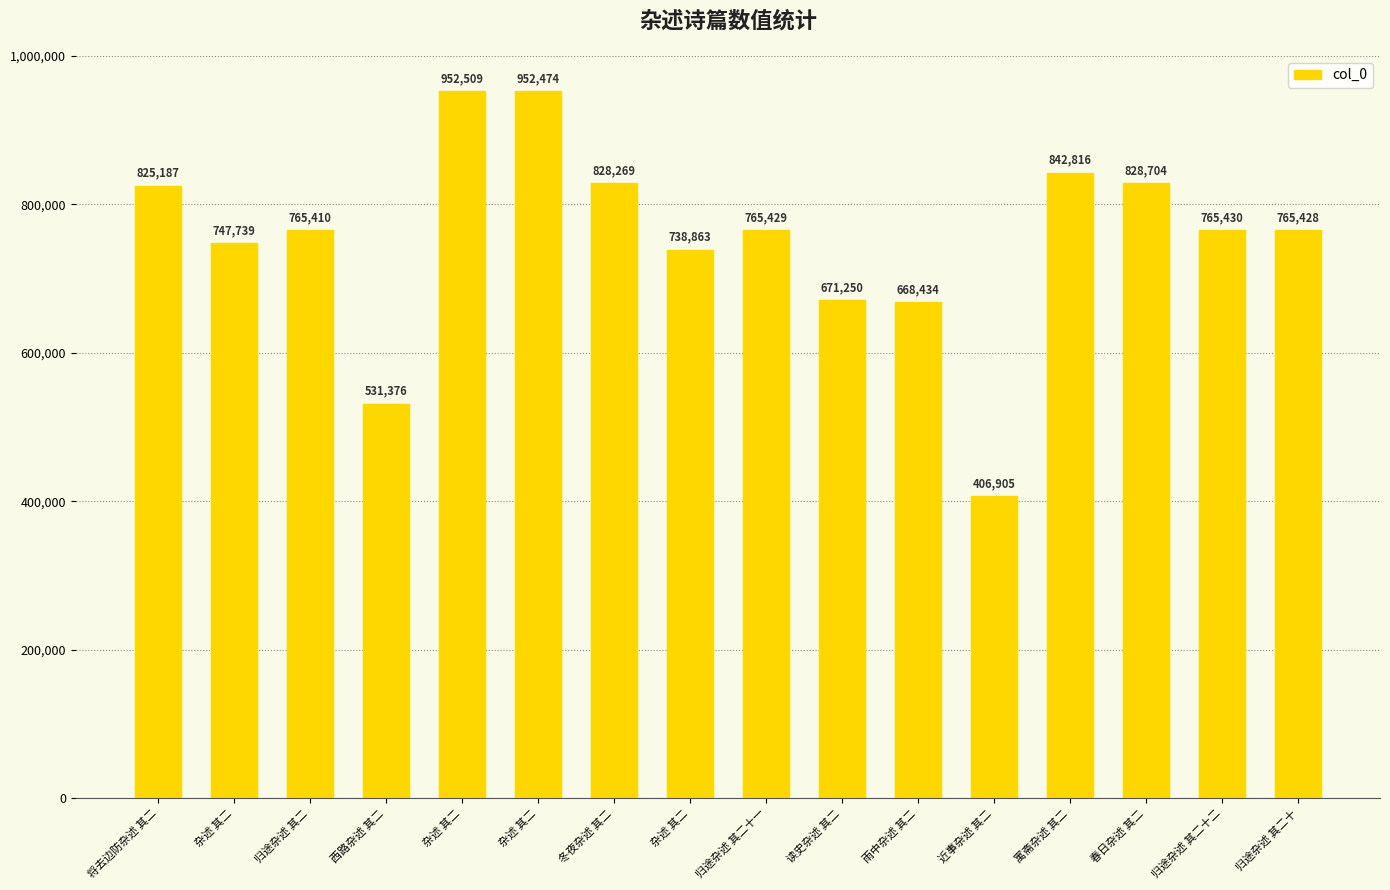

Which category has the highest value across all series?

杂述 其二